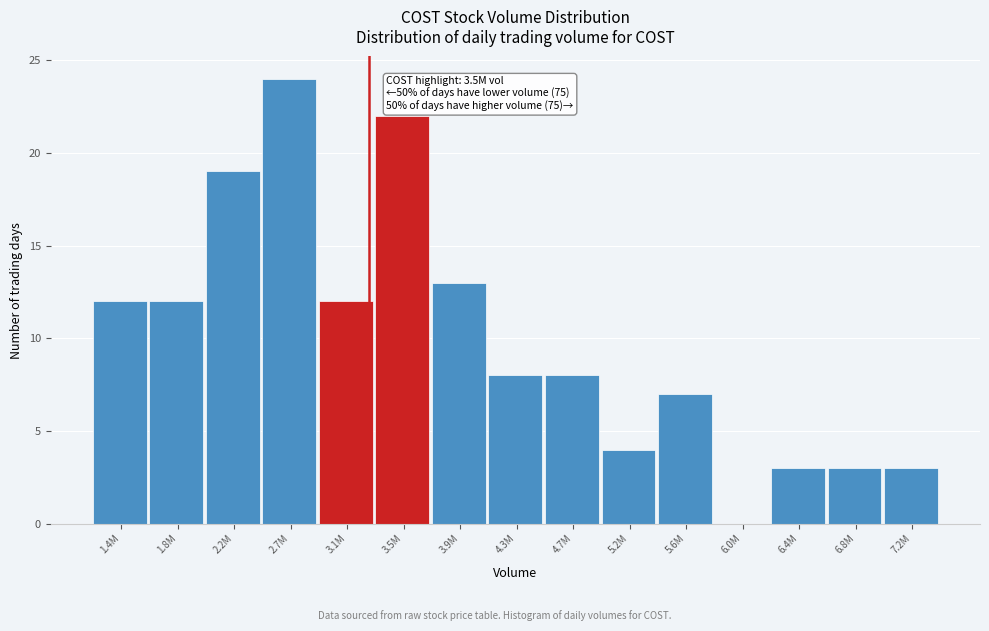

Reading left to right, list all the values displayed in this chart.

1.4M=12	1.8M=12	2.2M=19	2.7M=24	3.1M=12	3.5M=22	3.9M=13	4.3M=8	4.7M=8	5.2M=4	5.6M=7	6.0M=0	6.4M=3	6.8M=3	7.2M=3